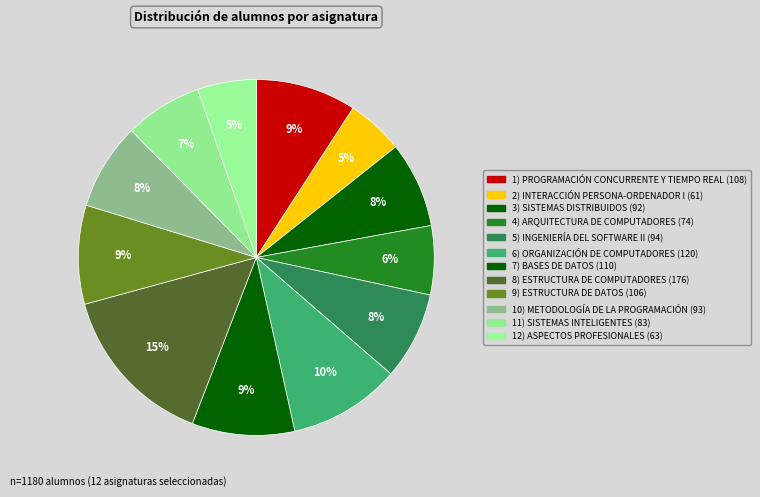

Count the number of slices in the pie.

12